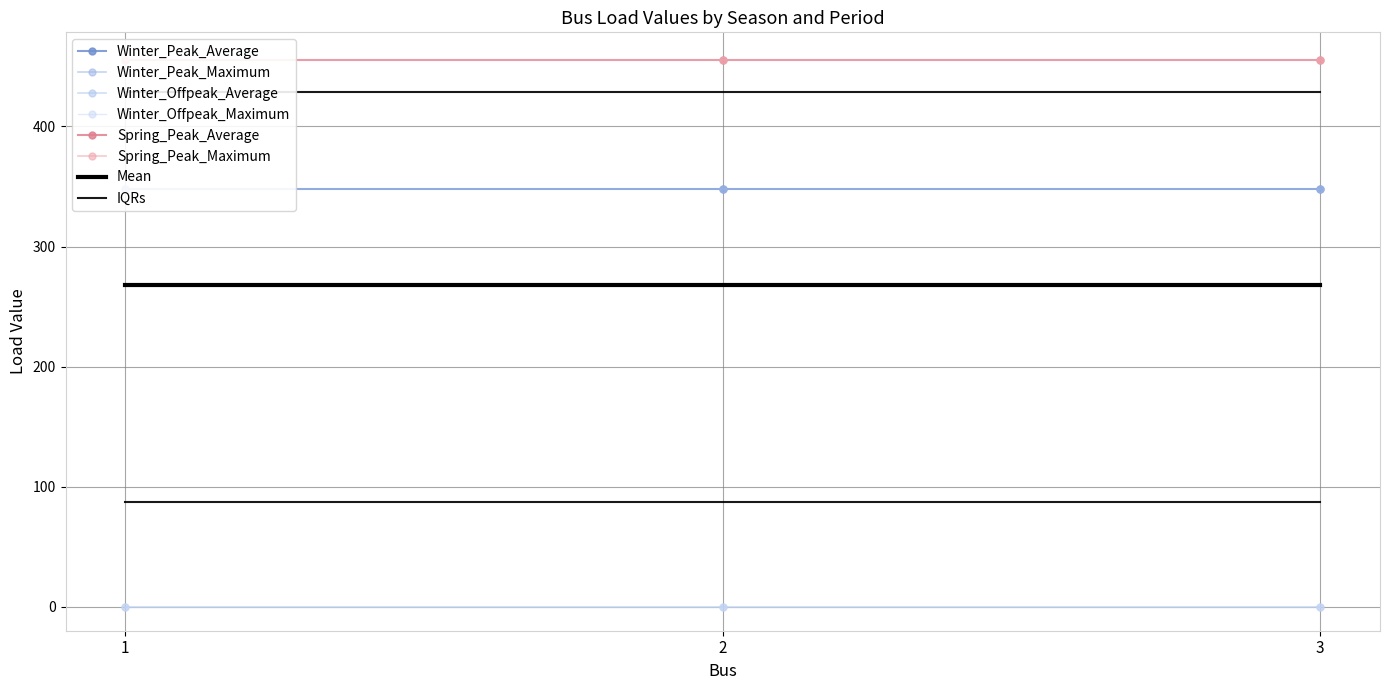

Which category has the lowest value in the Winter_Offpeak_Average series?

1